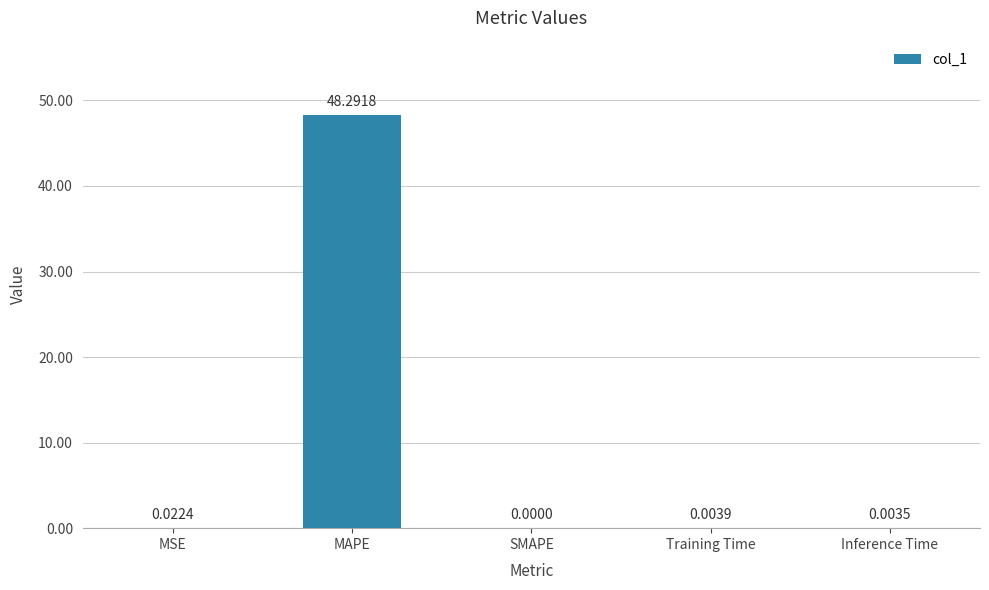

Which label corresponds to the largest value in the chart?

MAPE